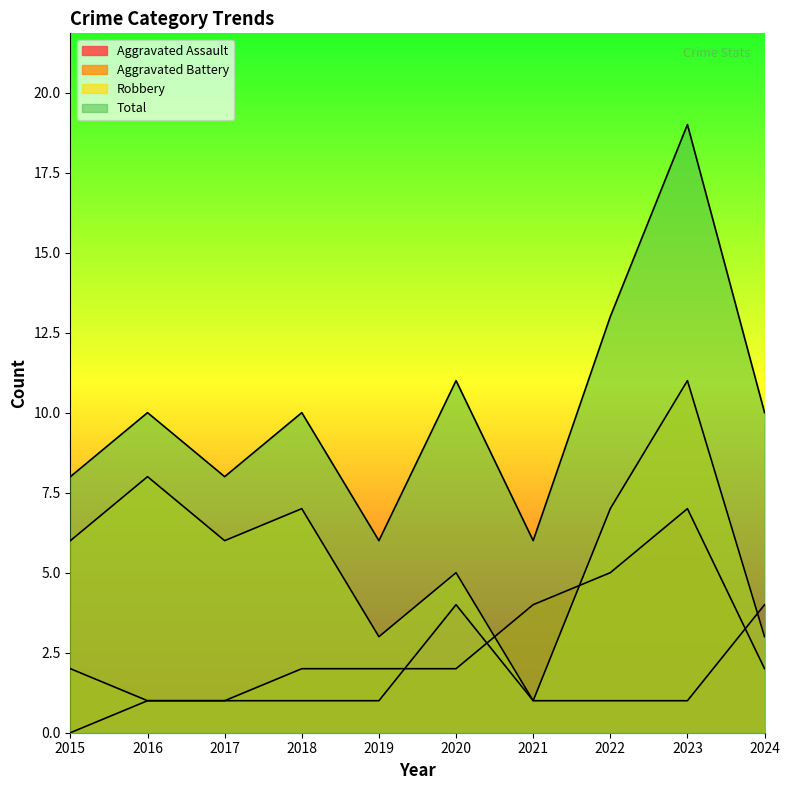

What value does the Total series have at 2022?

13